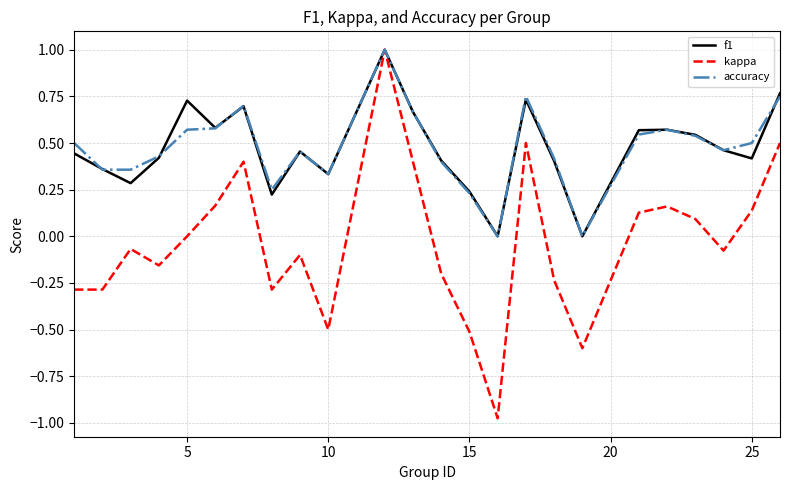

What is the maximum value for f1?

1.0